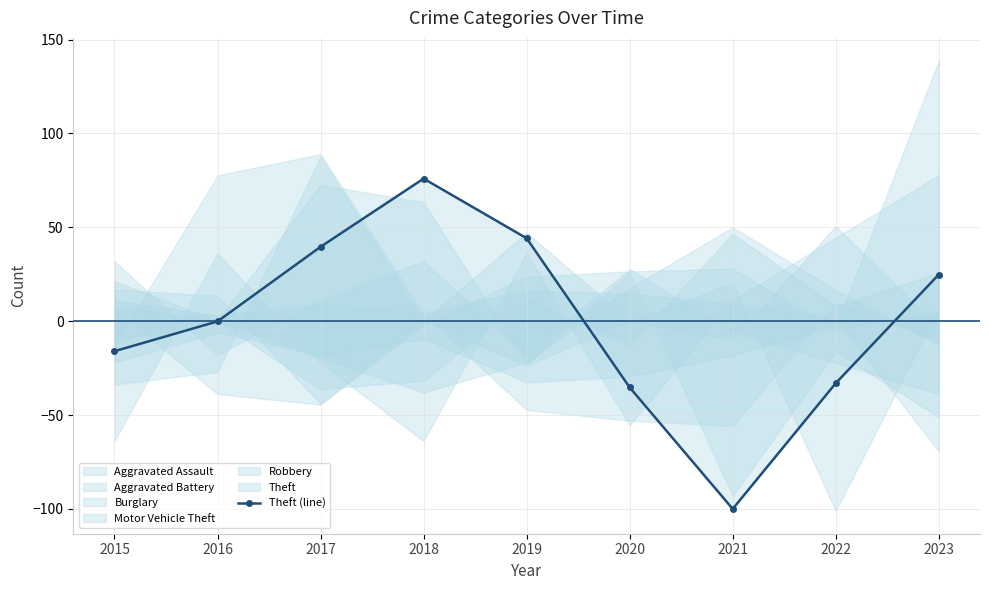

True or false: there are more than 2 points higher than both neighbors.

False